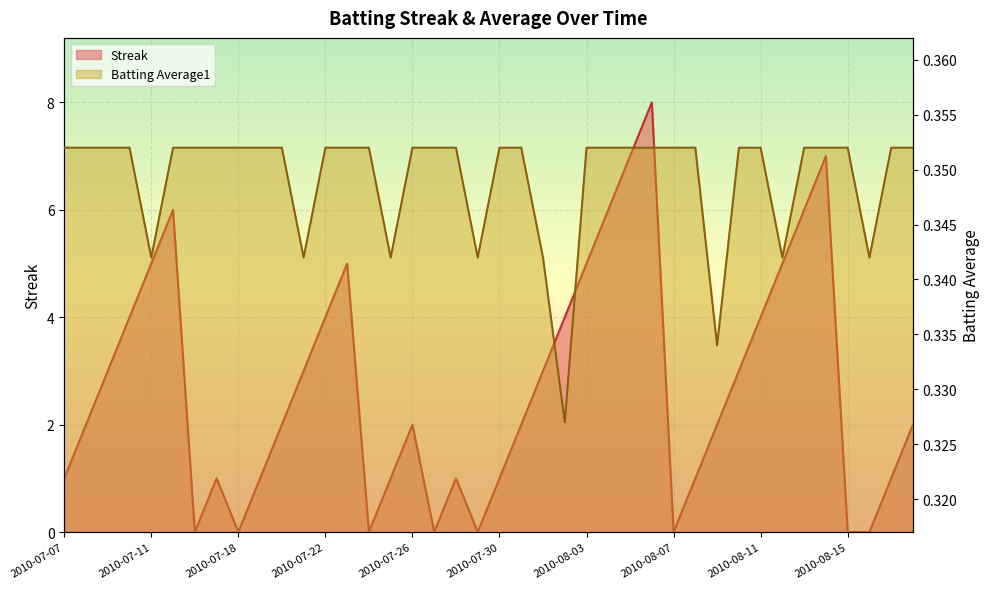

At how many categories does at least one series exceed 0?

40